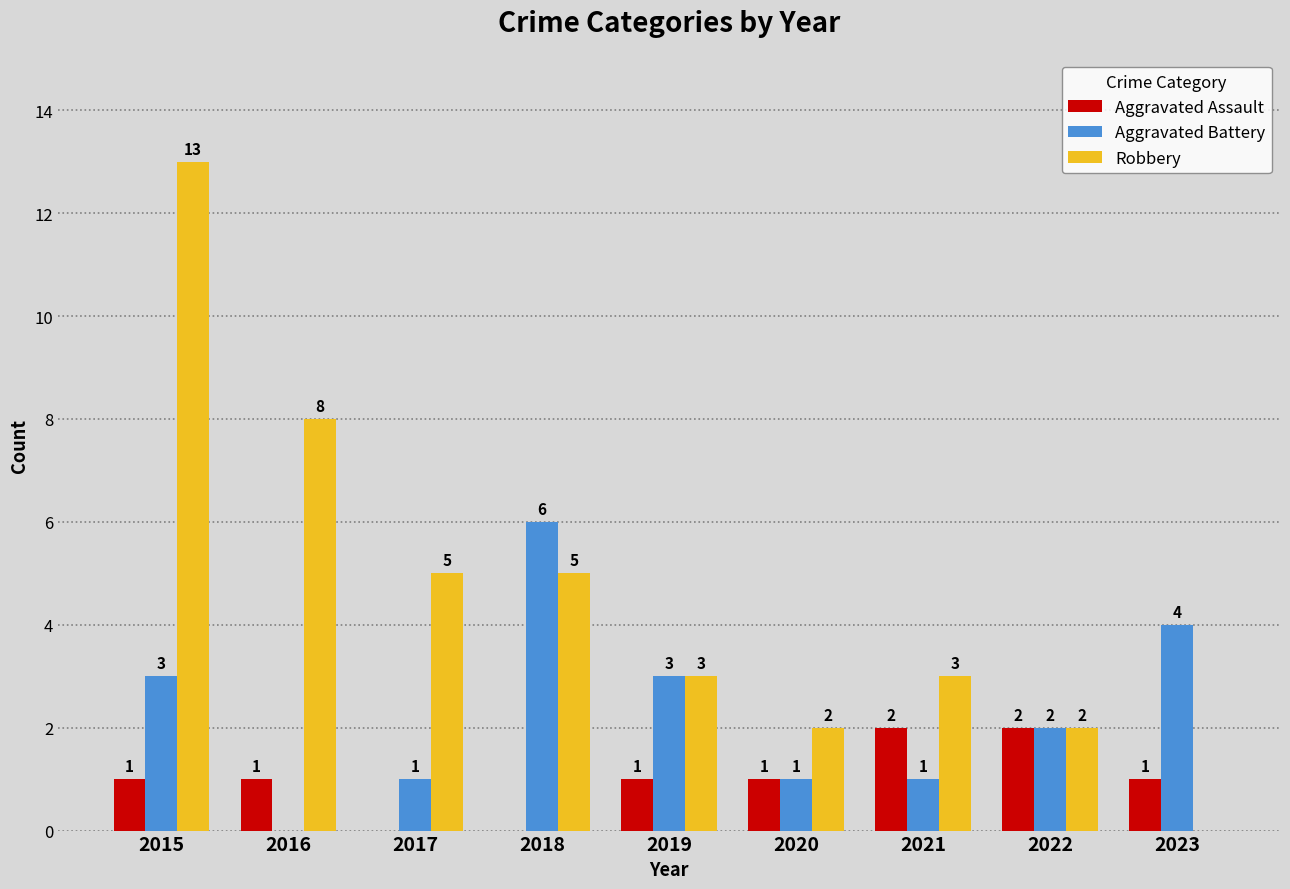

Reading right to left, list all the values displayed in this chart.

Aggravated Assault: 2023=1	2022=2	2021=2	2020=1	2019=1	2018=0	2017=0	2016=1	2015=1
Aggravated Battery: 2023=4	2022=2	2021=1	2020=1	2019=3	2018=6	2017=1	2016=0	2015=3
Robbery: 2023=0	2022=2	2021=3	2020=2	2019=3	2018=5	2017=5	2016=8	2015=13